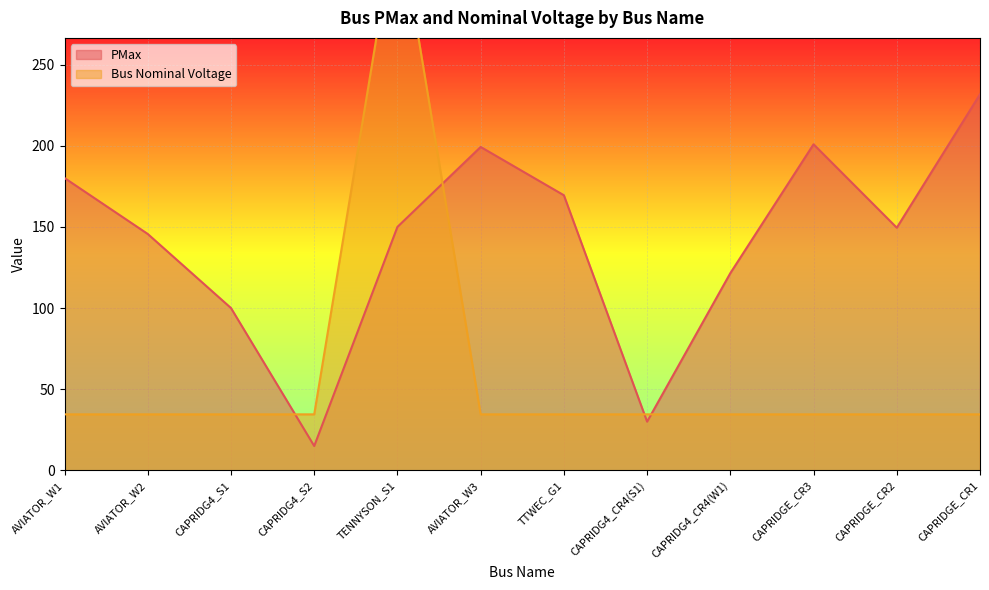

What is the approximate value of Bus Nominal Voltage at CAPRIDGE_CR2?

34.5